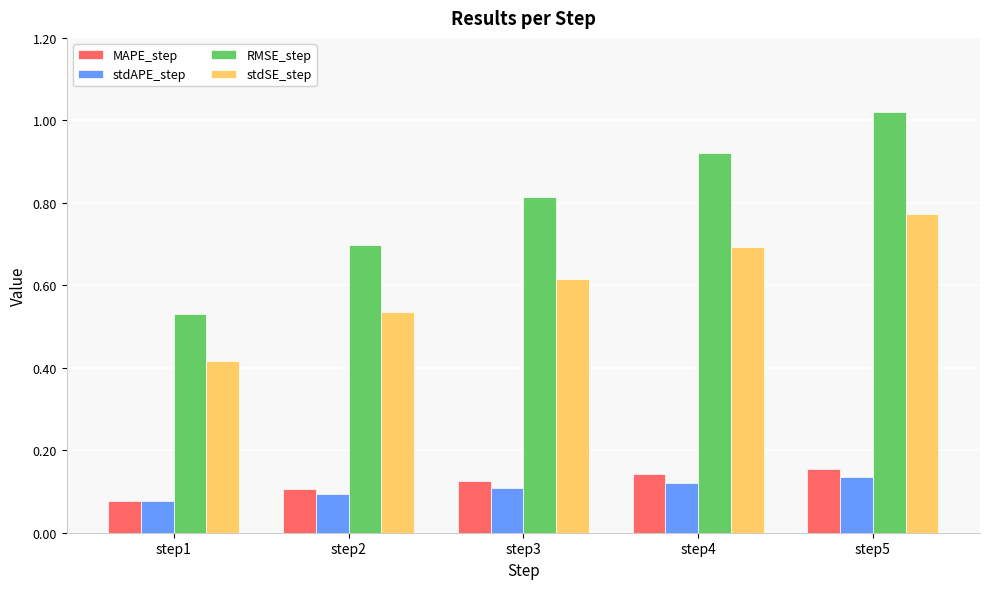

Which category has the highest value across all series?

step5